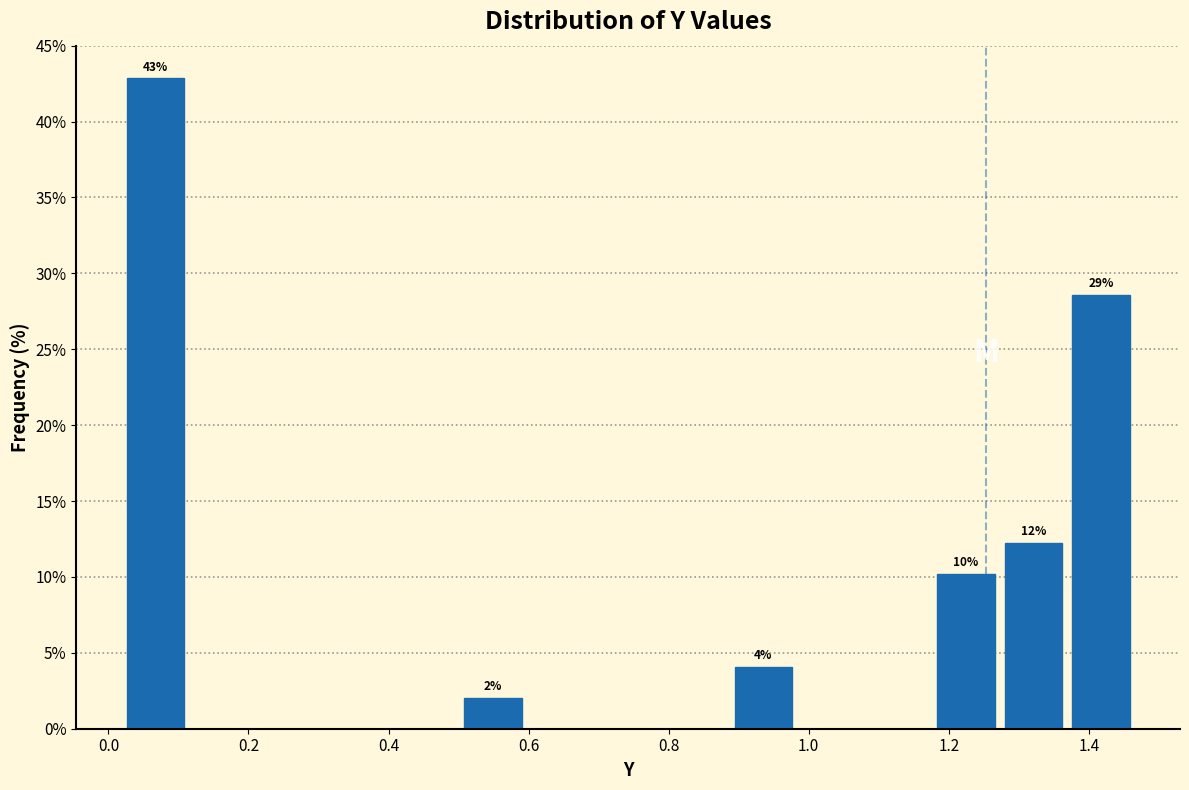

Which range on the x-axis has the tallest bar?

0.02 to 0.12